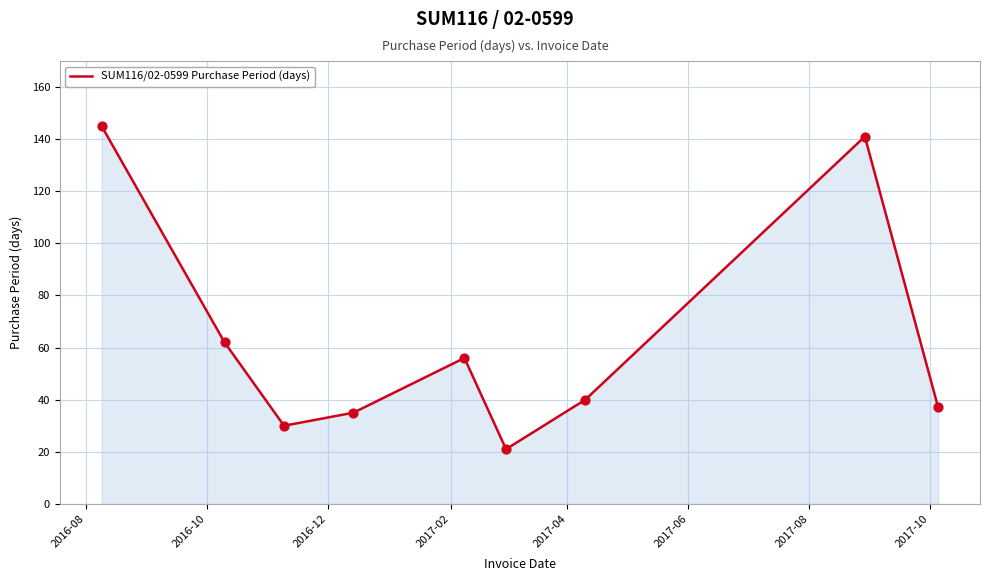

What is the difference between the maximum and minimum values?

124